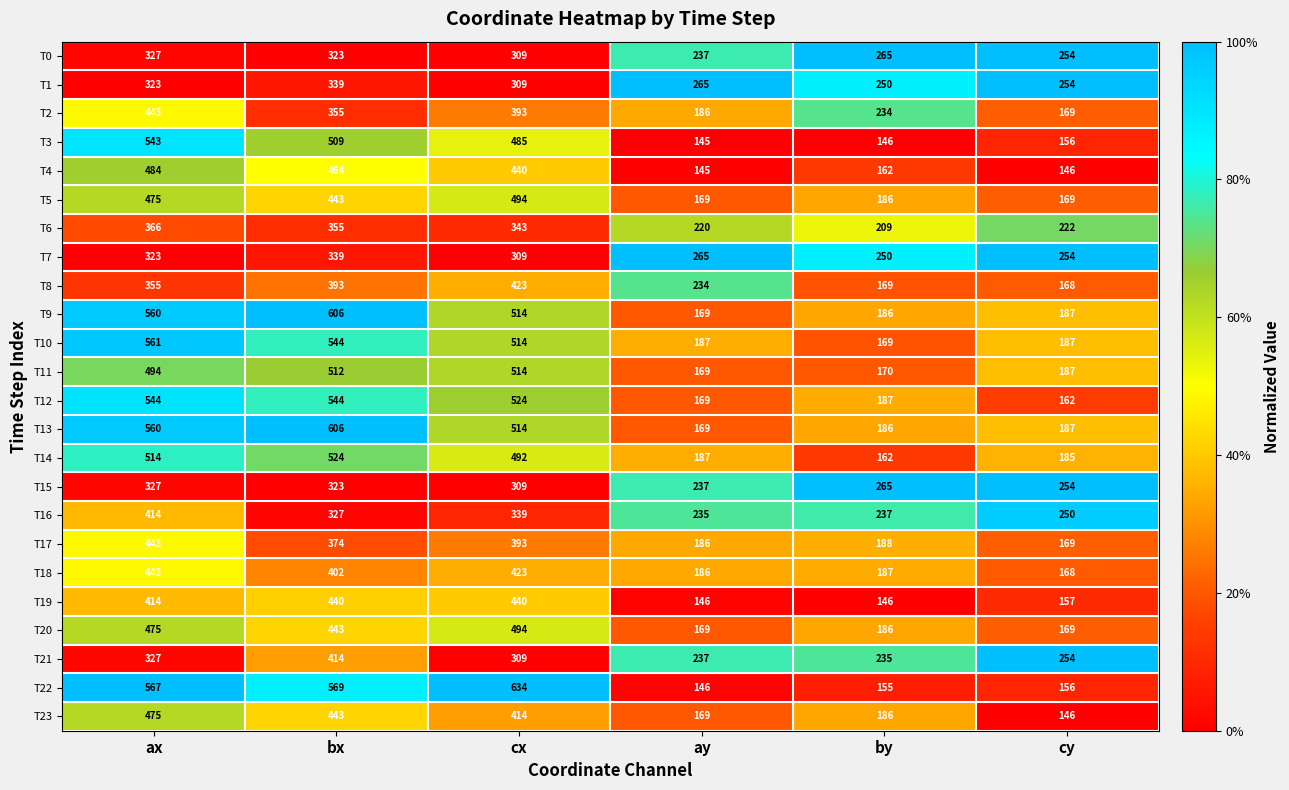

The T23 series shows 301 at ay. True or false?

False